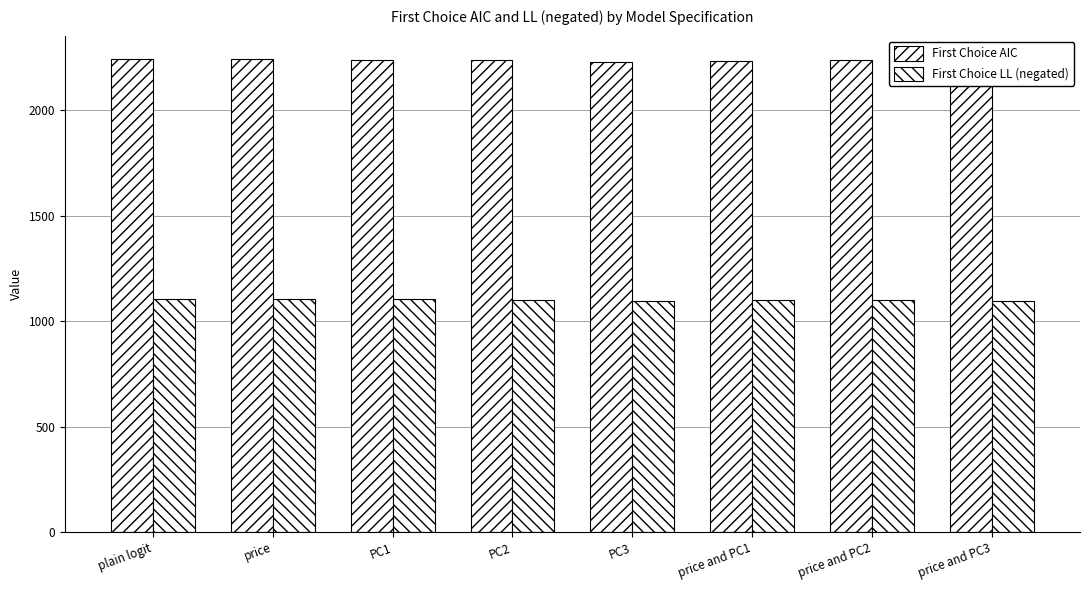

Which category has the highest value in the First Choice AIC series?

price